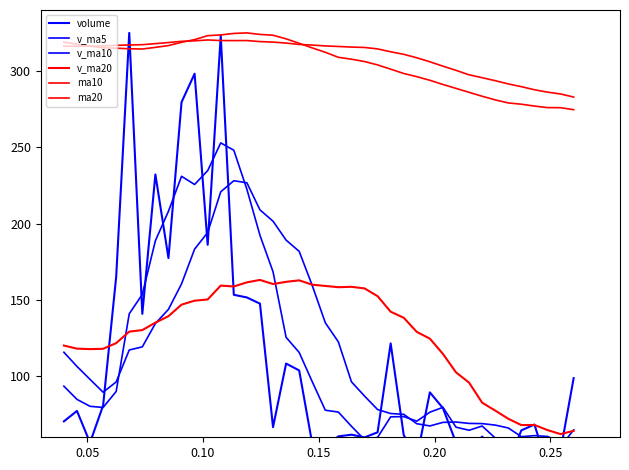

What is the value of the v_ma5 point at the 28th from the left?

70.5